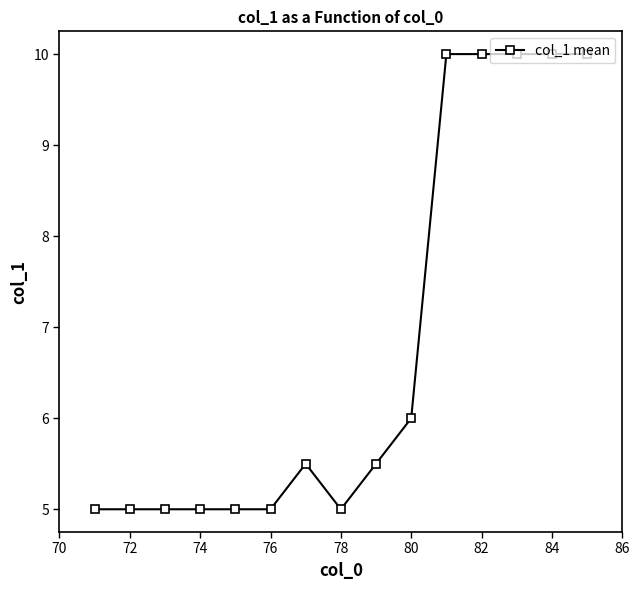

What is the minimum value shown in the chart?

5.0